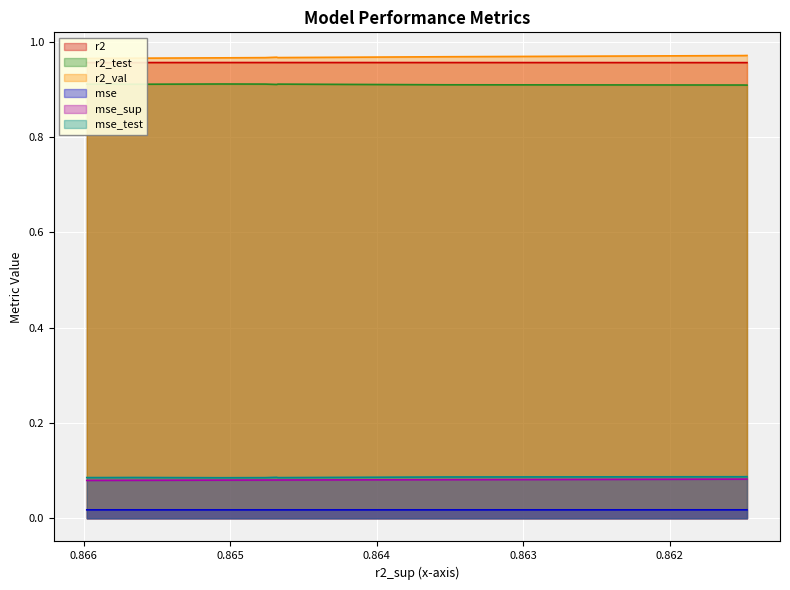

The mse series shows 0.0 at model_2_26_4. True or false?

False